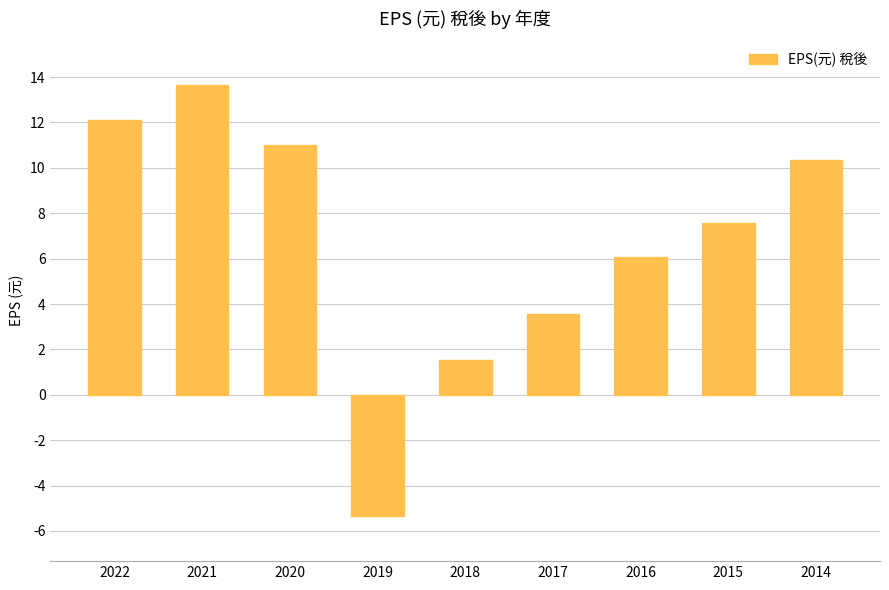

At which category does the chart reach its minimum across all series?

2019